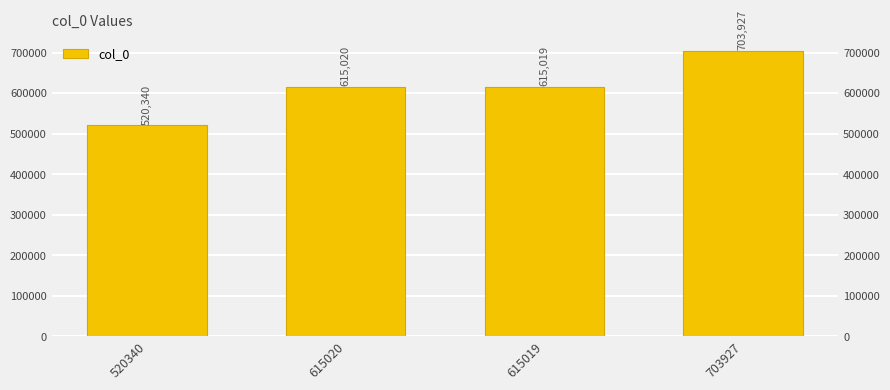

What is the difference between the values at 520340 and 615019?

94679